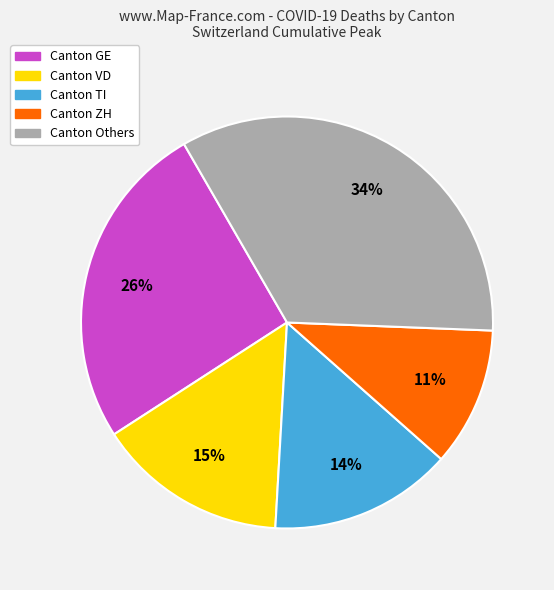

To the nearest percent, what is the average slice percentage?

20%